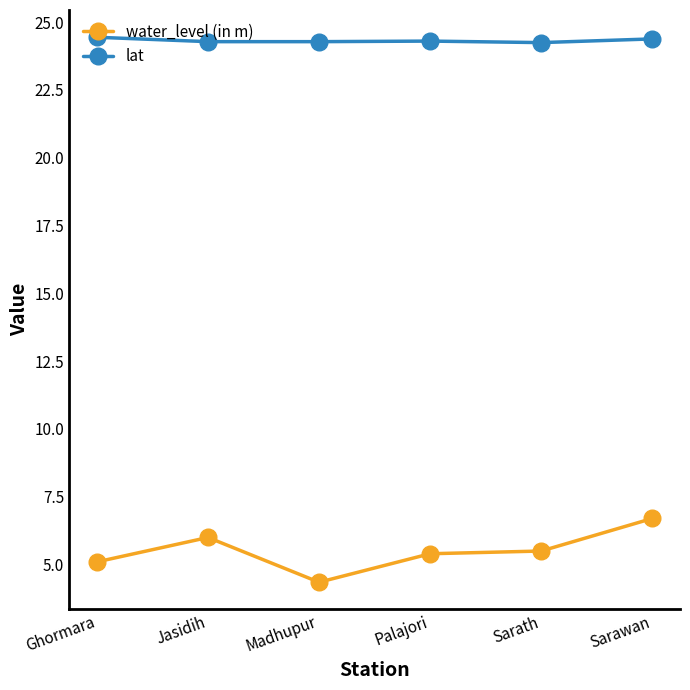

Which series has the widest spread of values?

water_level (in m)